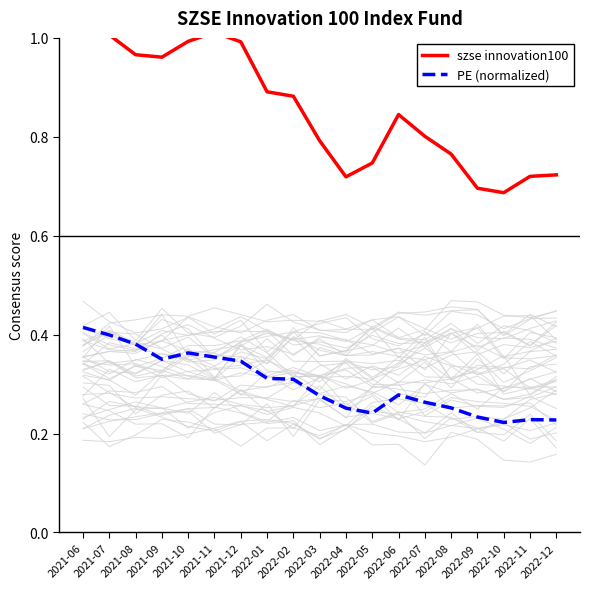

What is the spread (max minus min) of values at 2022-06?

0.6